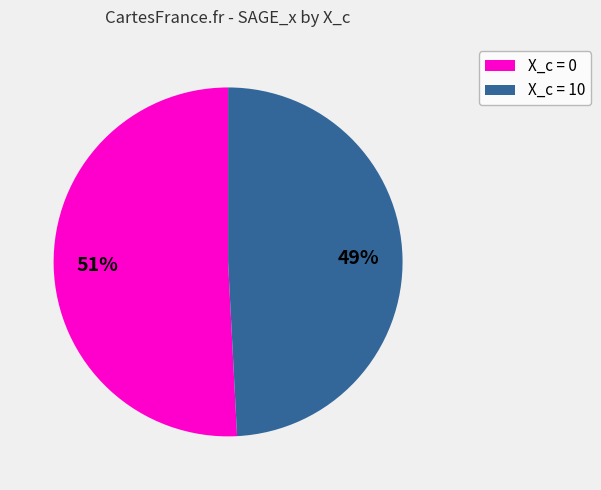

Is there a majority slice in this chart?

Yes